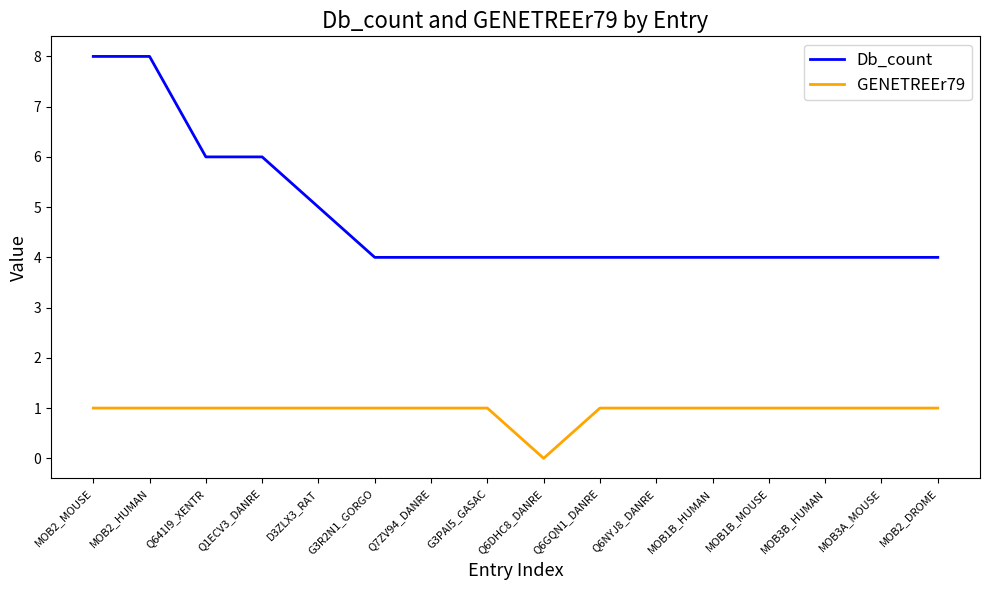

What is the difference between the maximum and minimum values in the Db_count series?

4